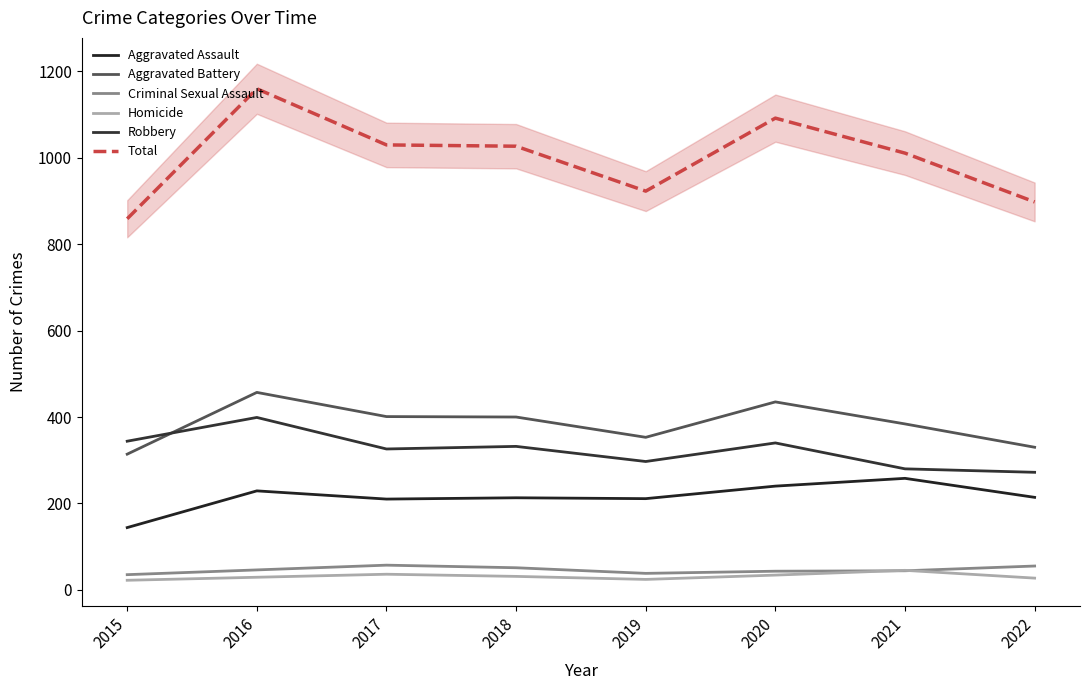

True or false: Criminal Sexual Assault has more than 0 points higher than both neighbors.

True